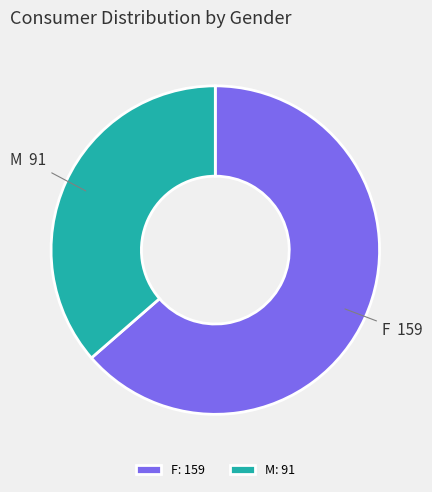

Is it true that F is 73% of the pie?

False